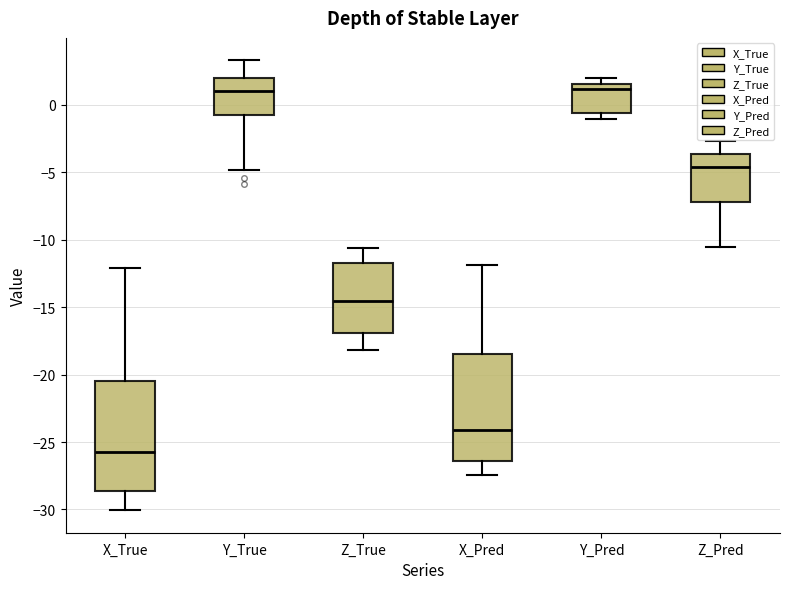

Where is the lower edge of the box for X_Pred on the y-axis? The values are not printed on the chart, so give them approximately, as read against the axis.

-26.5